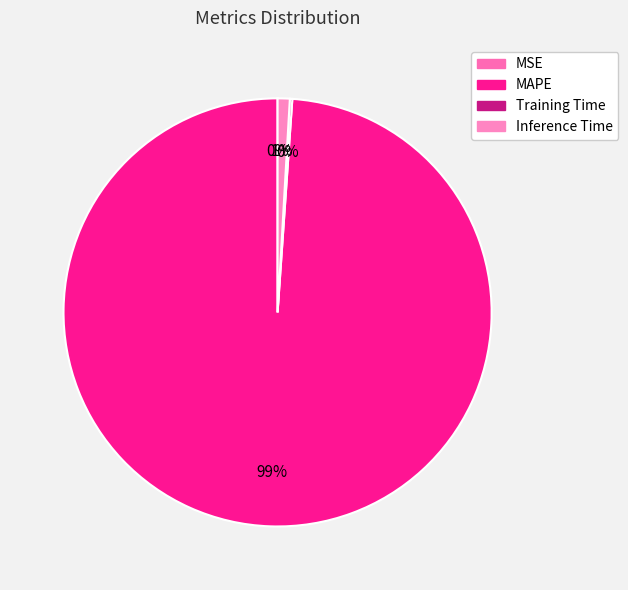

What is the smallest slice in the pie chart?

MSE